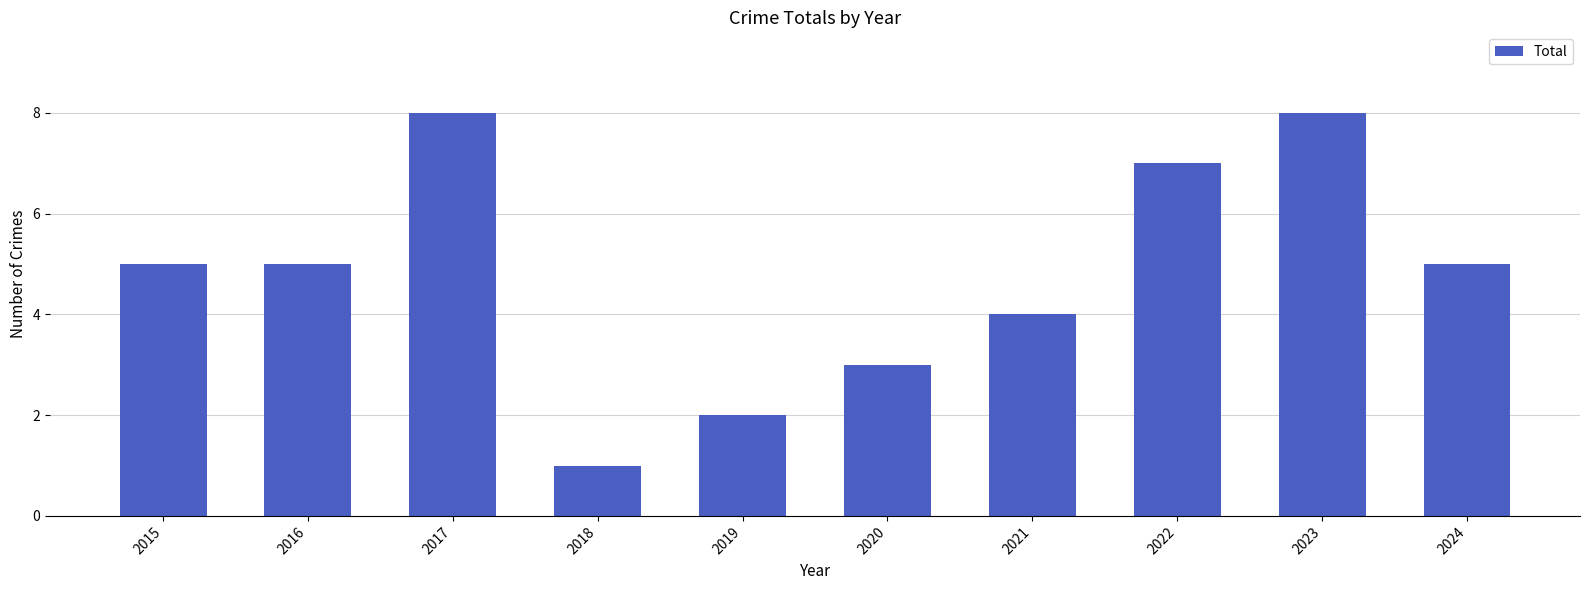

Reading left to right, transcribe all the data shown in this chart.

5	5	8	1	2	3	4	7	8	5